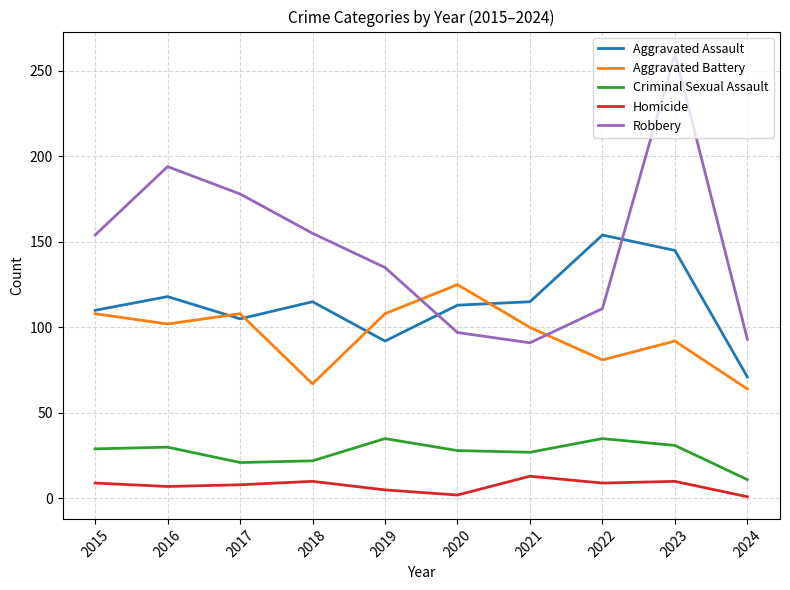

Is this an area chart (filled region under the line)?

No